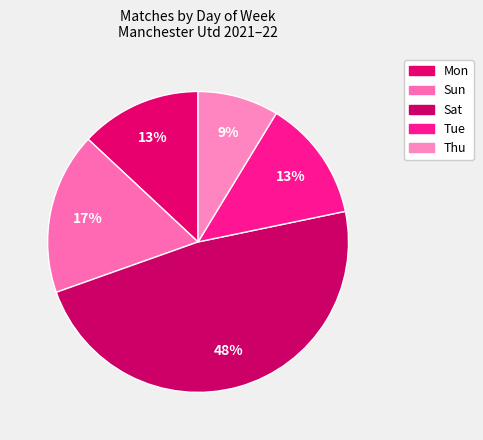

What is the largest slice in the pie chart?

Sat